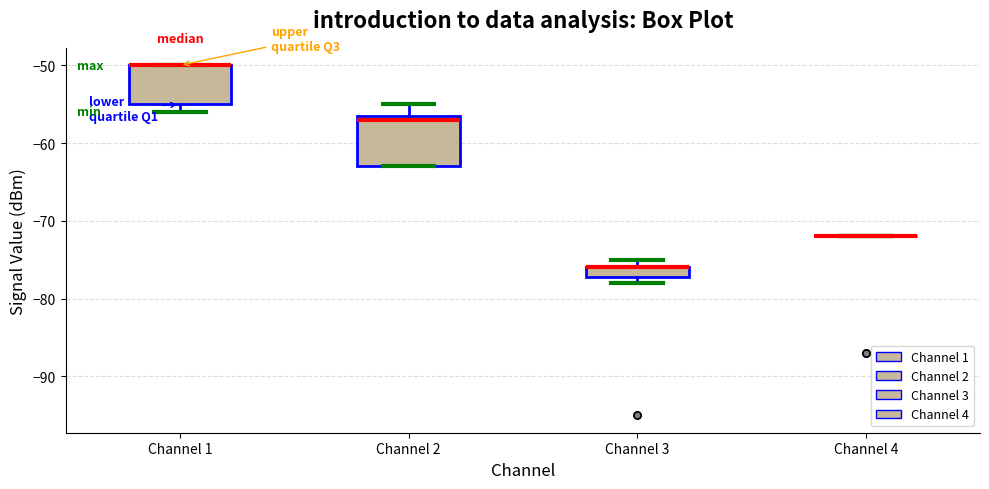

Comparing the boxes themselves (not the whiskers), which one is the tallest?

Channel 2